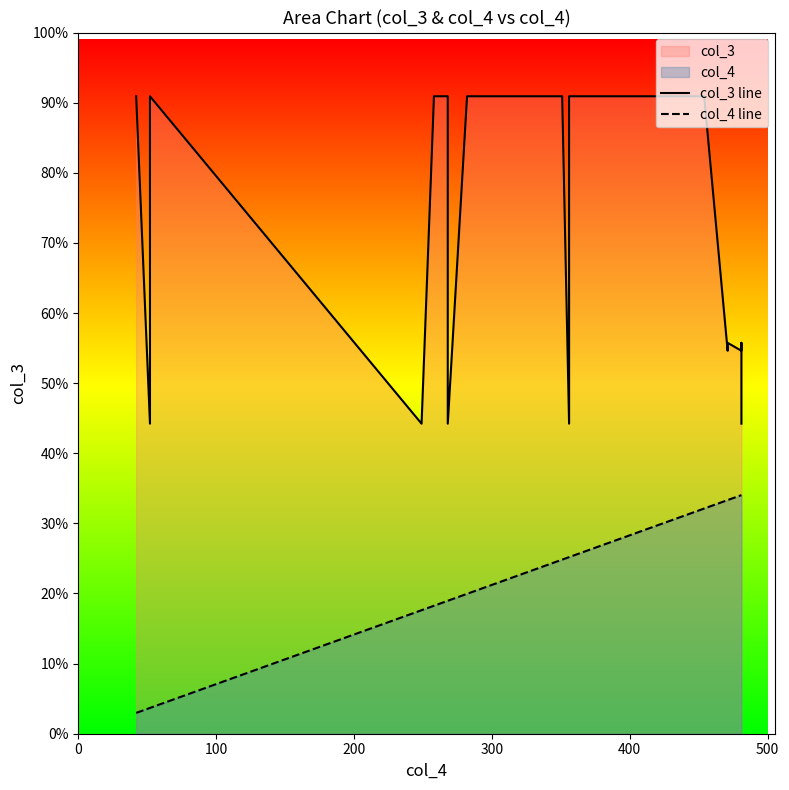

Does the chart have visible grid lines?

No